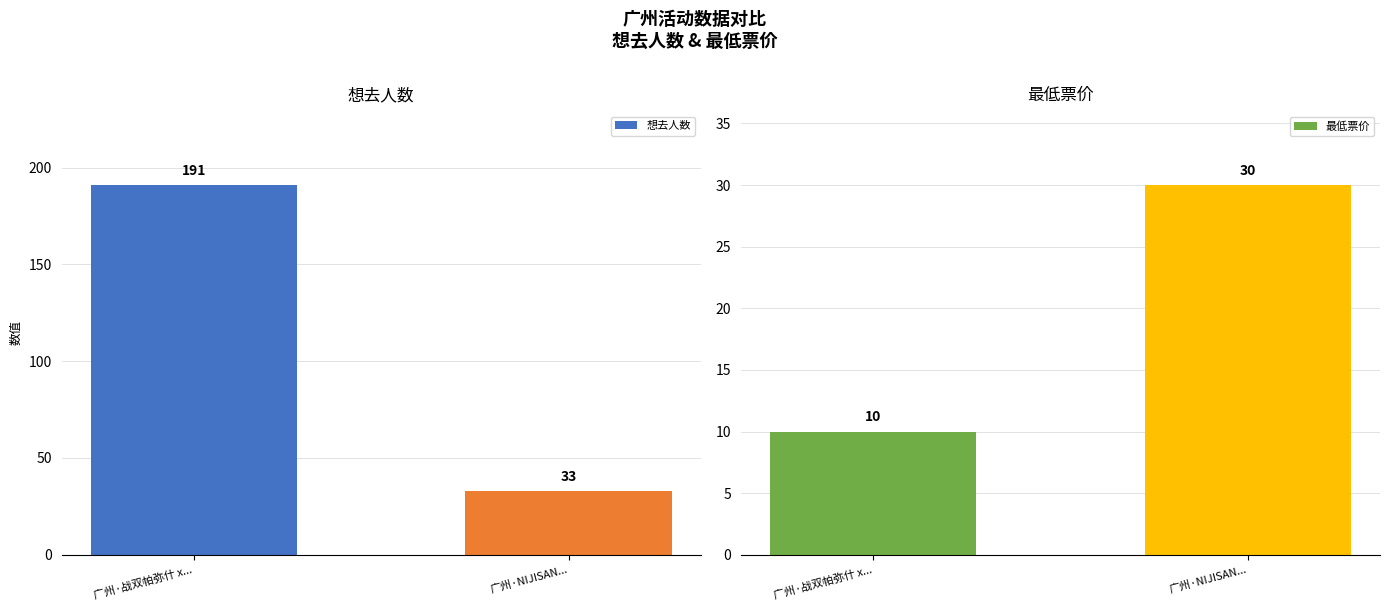

Which series has the largest total across all categories?

想去人数